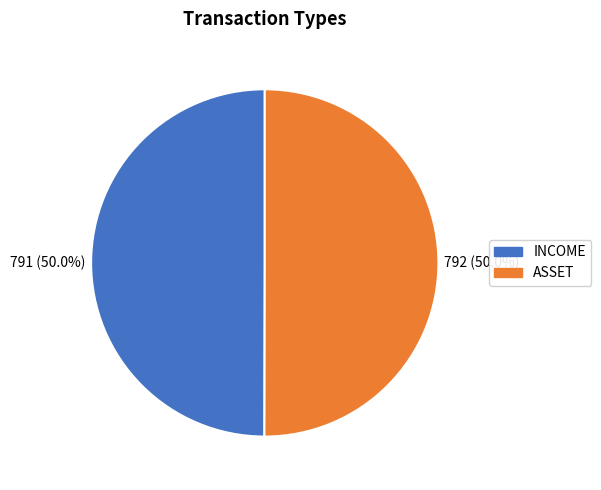

What portion of the pie excludes INCOME?

50.0%